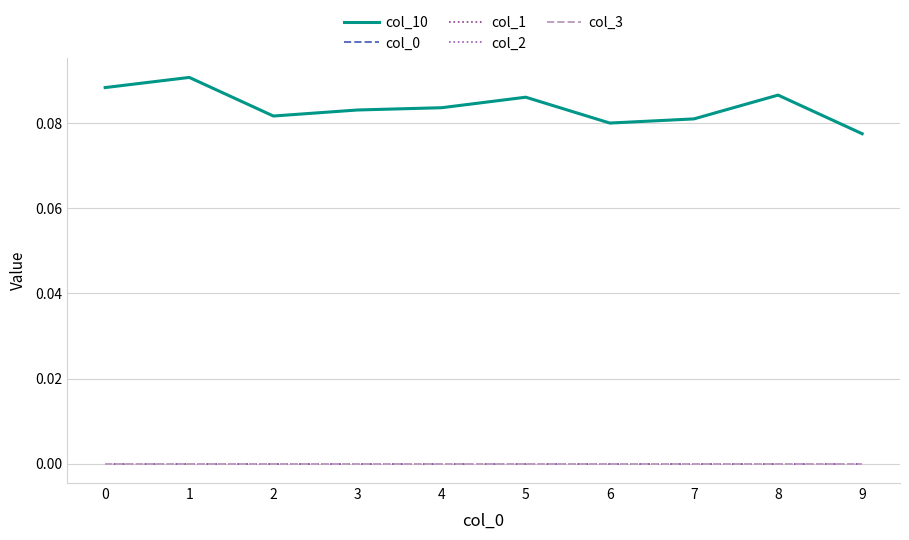

Does the chart display data point markers on the line(s)?

No